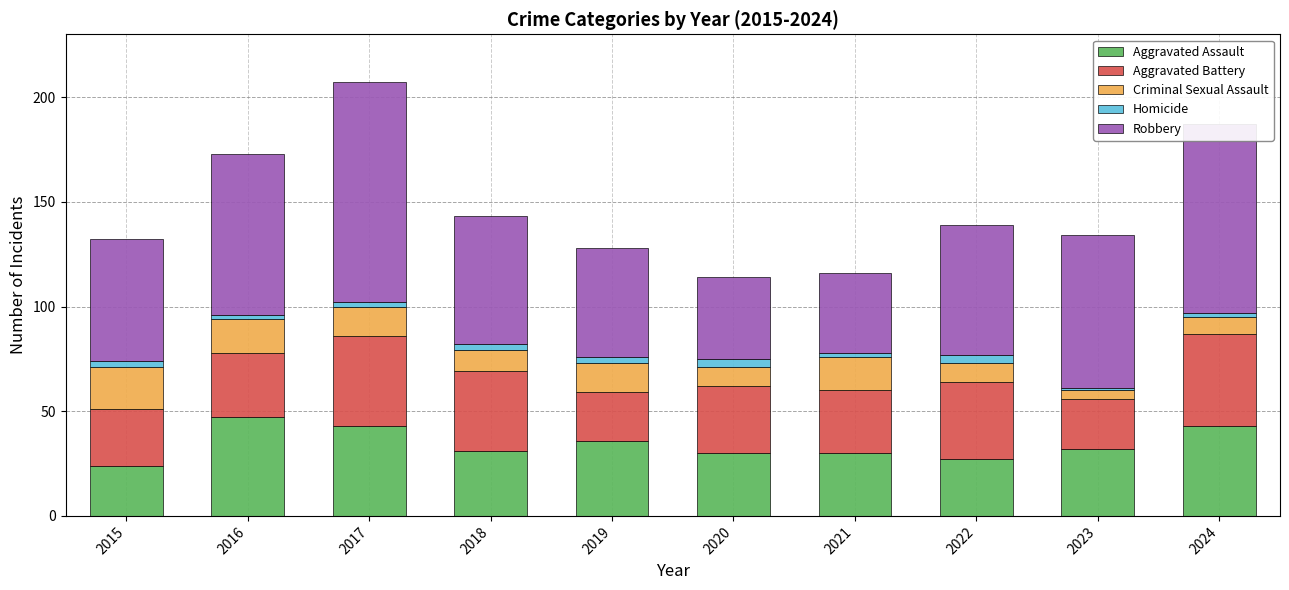

What is the total value across all series at 2015?

132